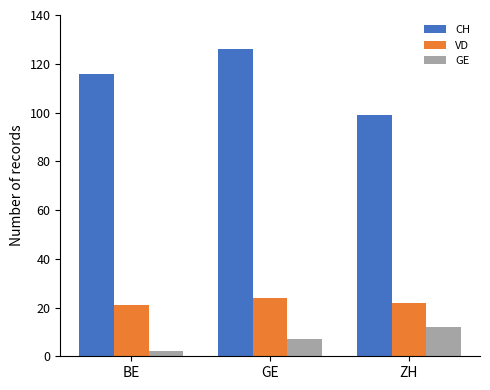

At which category is the sum across all series the highest?

GE